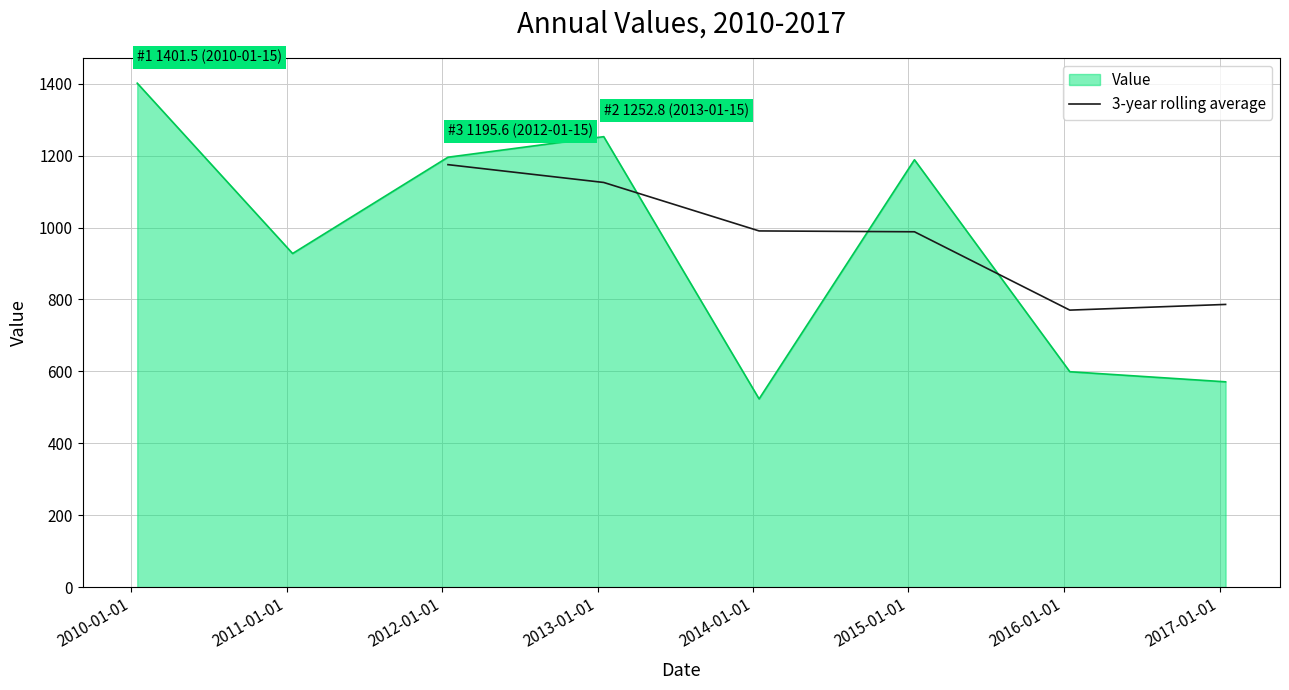

What is the highest value of the 3-year rolling average series?

1175.0